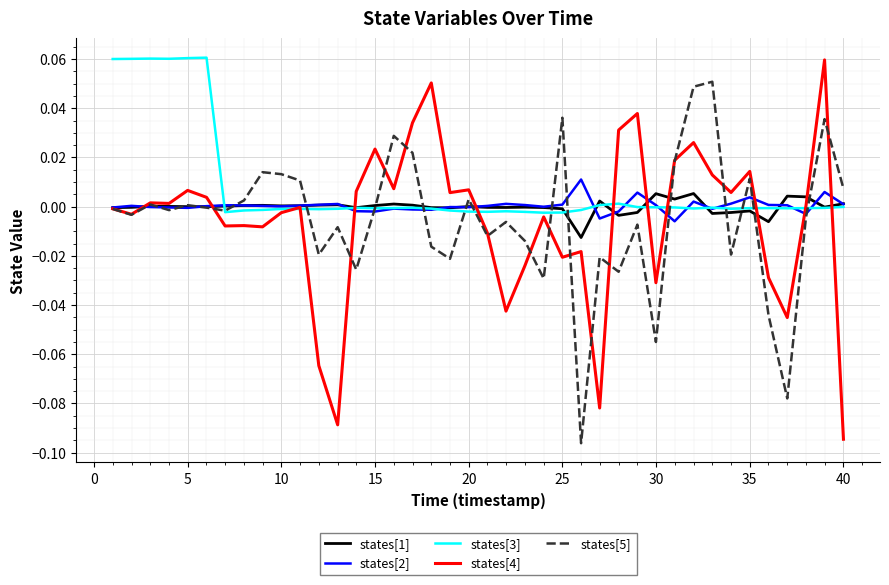

Which series has the largest range (max minus min)?

states[4]